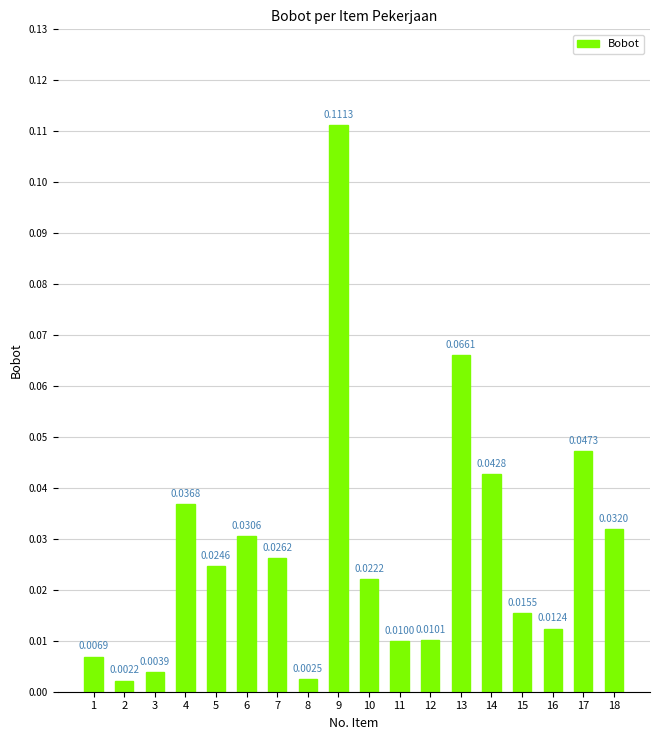

Does the chart contain stacked bars?

No